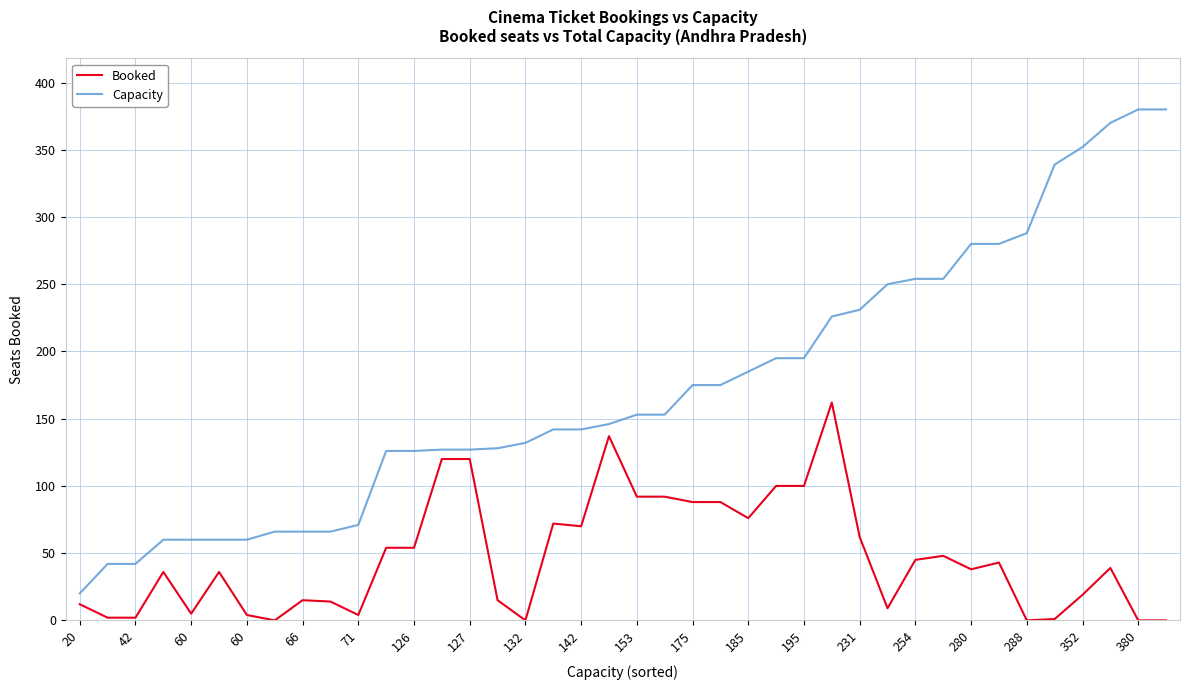

Which series has the largest total across all categories?

Capacity